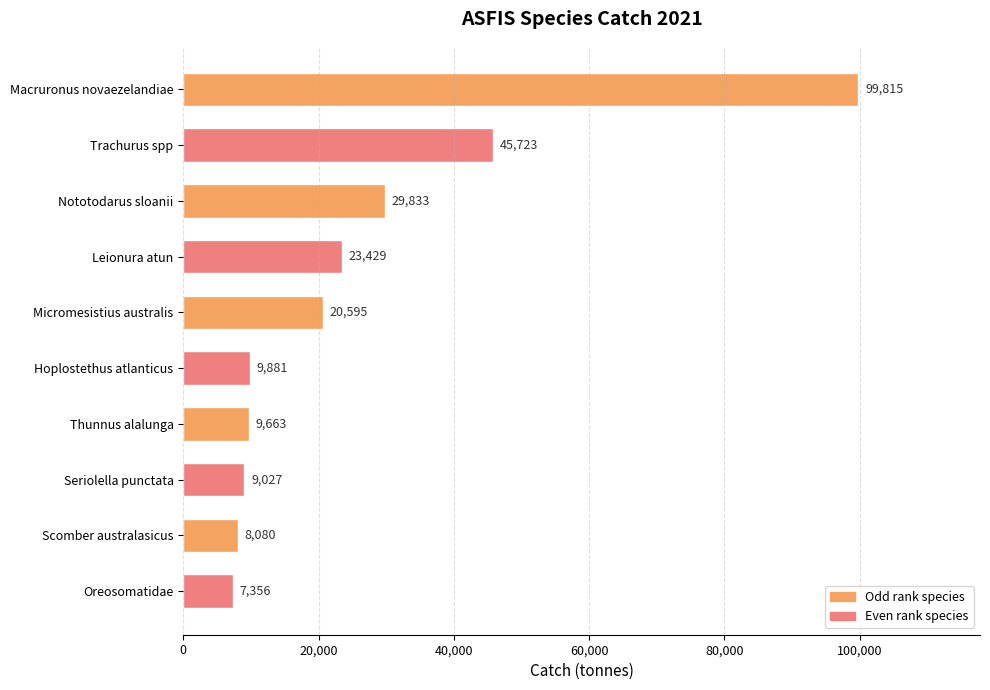

Rank the categories by value from highest to lowest.

Macruronus novaezelandiae, Trachurus spp, Nototodarus sloanii, Leionura atun, Micromesistius australis, Hoplostethus atlanticus, Thunnus alalunga, Seriolella punctata, Scomber australasicus, Oreosomatidae